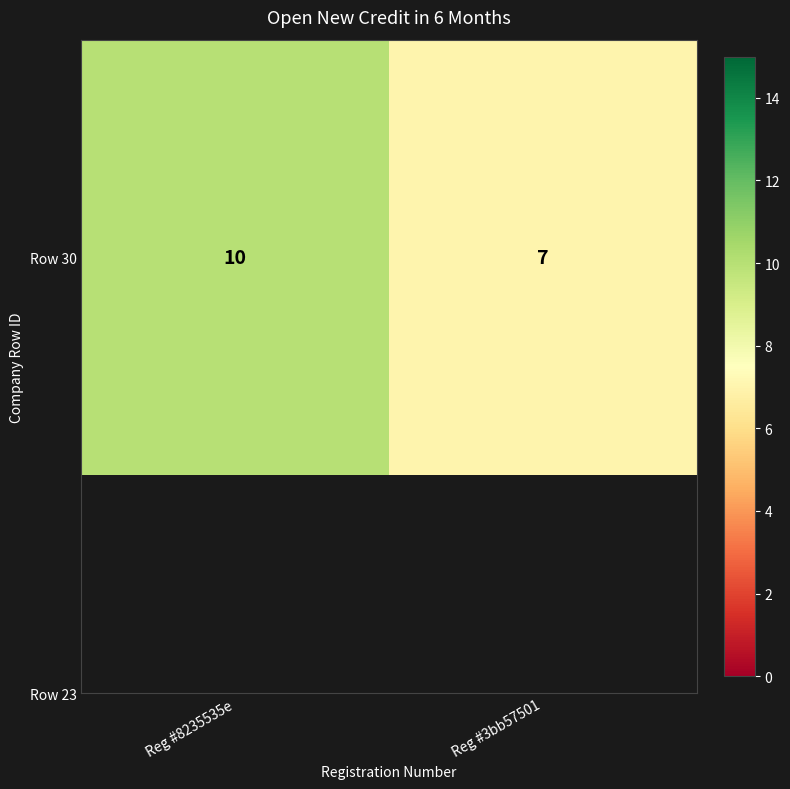

How many categories are shown in the chart?

2